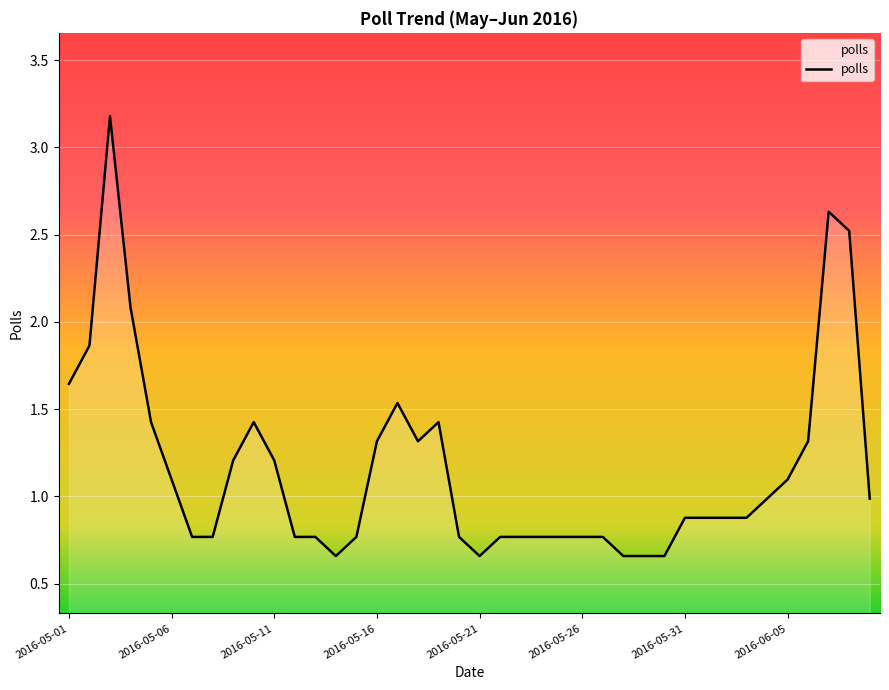

What is the greatest value displayed?

3.2